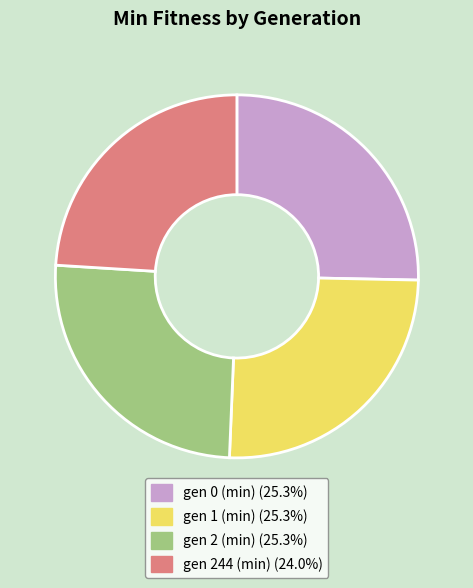

Combined, do gen 244 (min) and gen 1 (min) account for over 50%?

No